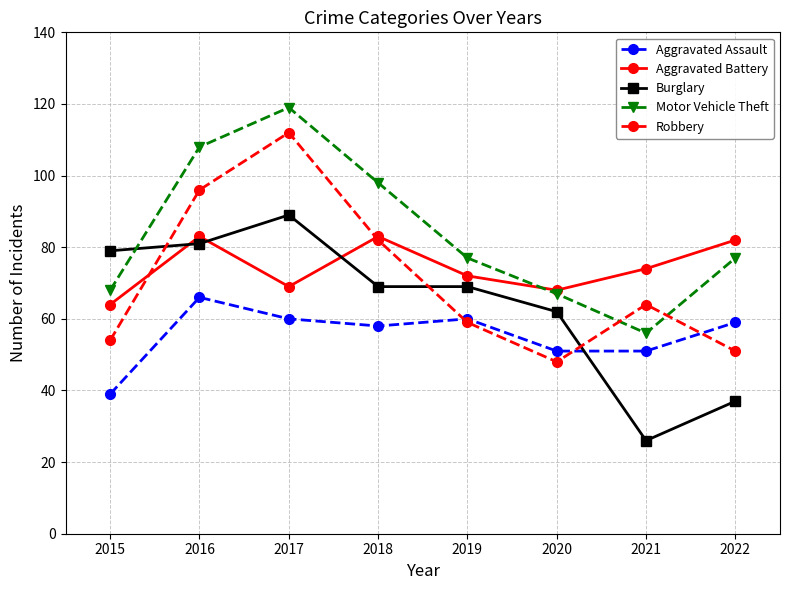

Reading right to left, transcribe all the data shown in this chart.

Aggravated Assault: 2022=59	2021=51	2020=51	2019=60	2018=58	2017=60	2016=66	2015=39
Aggravated Battery: 2022=82	2021=74	2020=68	2019=72	2018=83	2017=69	2016=83	2015=64
Burglary: 2022=37	2021=26	2020=62	2019=69	2018=69	2017=89	2016=81	2015=79
Motor Vehicle Theft: 2022=77	2021=56	2020=67	2019=77	2018=98	2017=119	2016=108	2015=68
Robbery: 2022=51	2021=64	2020=48	2019=59	2018=82	2017=112	2016=96	2015=54